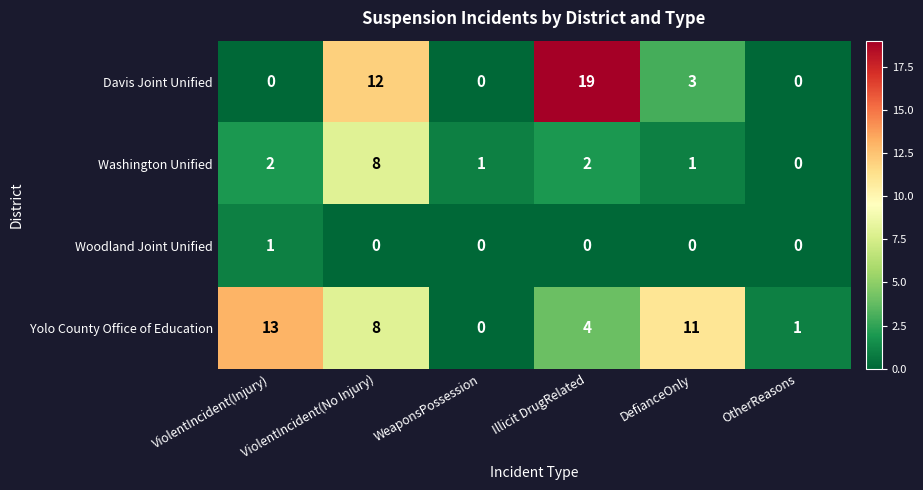

Count the number of data series in this chart.

4